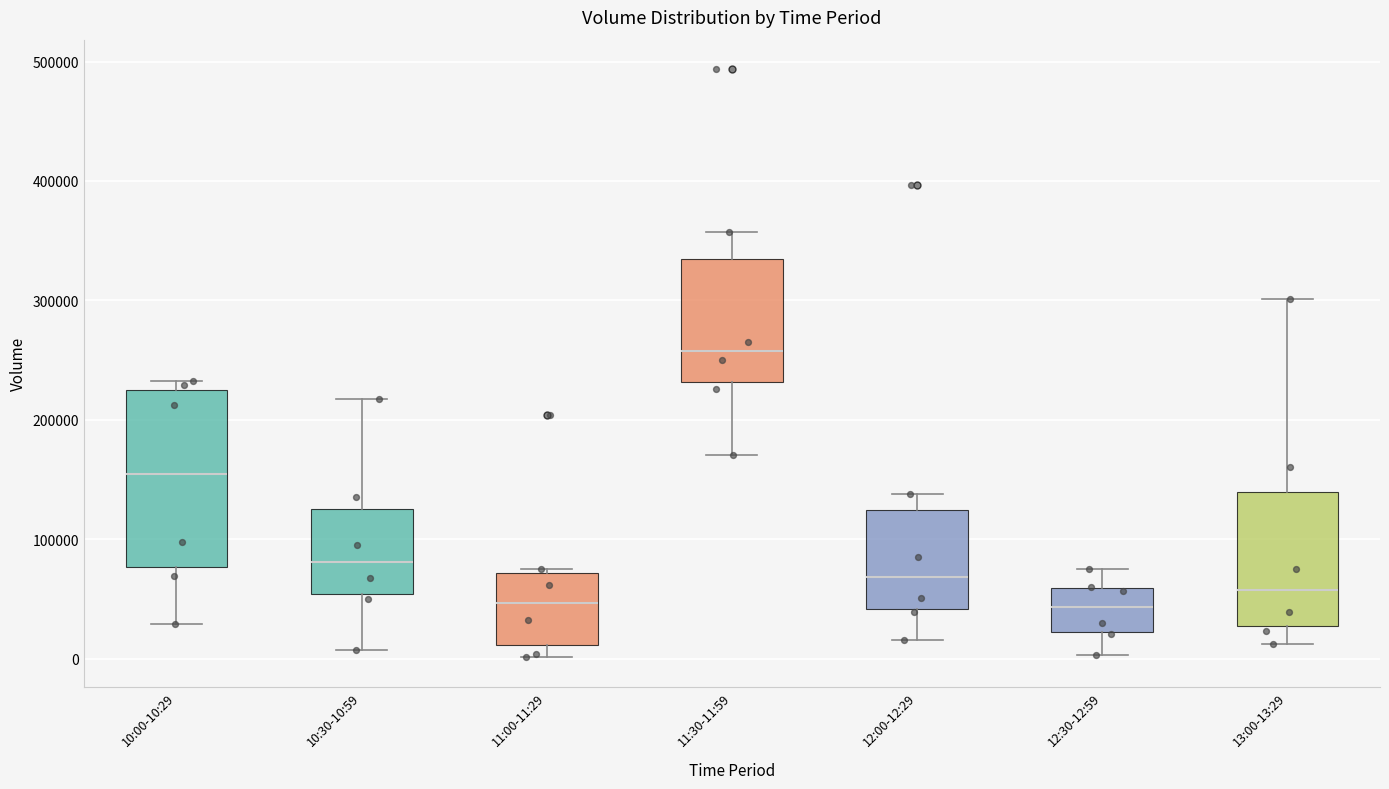

Reading left to right, transcribe this box plot: for each box, give where its median line is, the range the box spans, and where its two whiskers end, as read against the y-axis. The values are not printed on the chart, so give them approximately, as read against the axis.

10:00-10:29: median 160000, box 80000 to 220000, whiskers 30000 to 230000
10:30-10:59: median 80000, box 50000 to 130000, whiskers 10000 to 220000
11:00-11:29: median 50000, box 10000 to 70000, whiskers 0 to 80000
11:30-11:59: median 260000, box 230000 to 330000, whiskers 170000 to 360000
12:00-12:29: median 70000, box 40000 to 120000, whiskers 20000 to 140000
12:30-12:59: median 40000, box 20000 to 60000, whiskers 0 to 80000
13:00-13:29: median 60000, box 30000 to 140000, whiskers 10000 to 300000